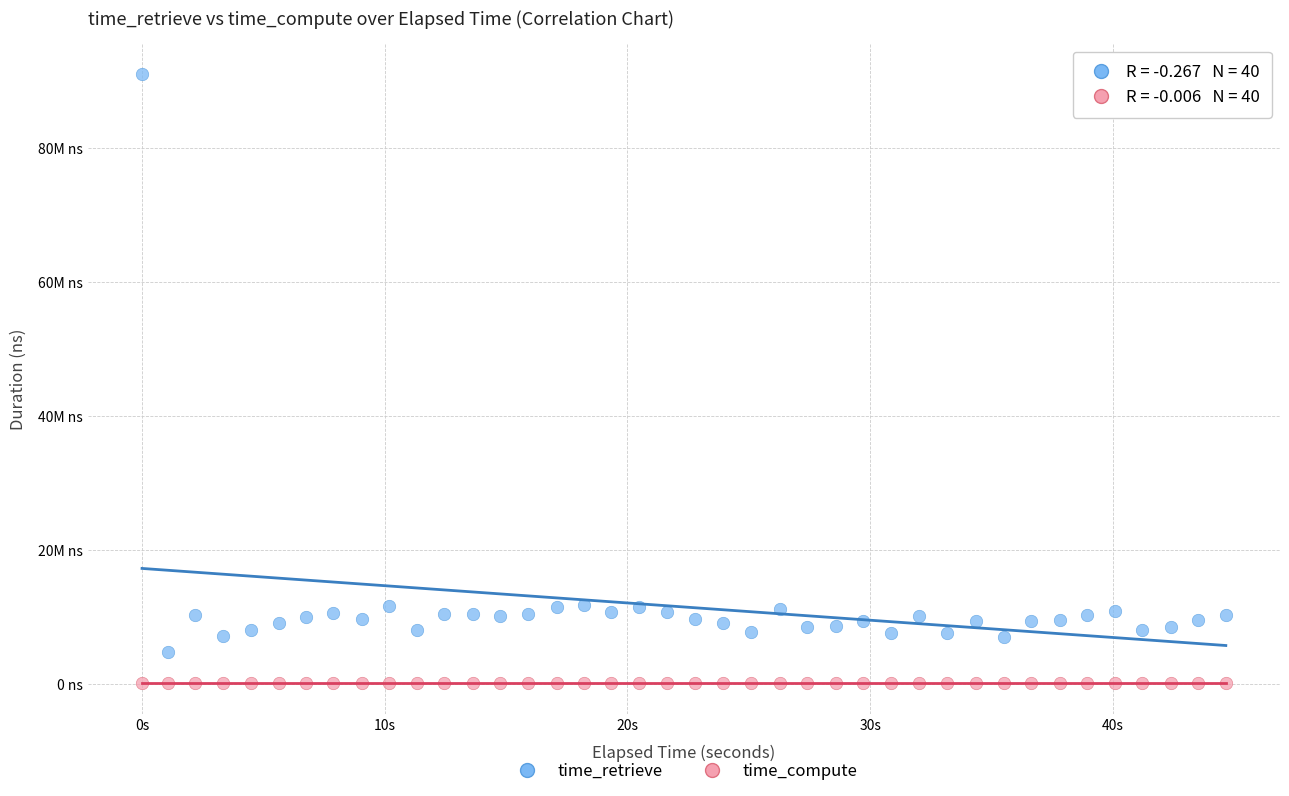

What are all the series names shown in the legend?

time_retrieve, time_compute